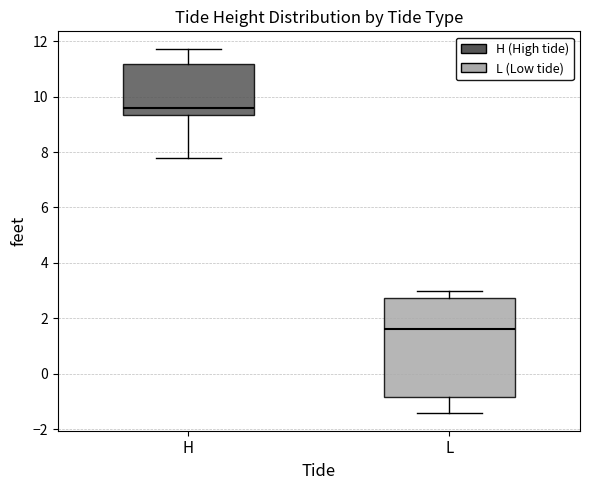

Reading left to right, transcribe this box plot: for each box, give where its median line is, the range the box spans, and where its two whiskers end, as read against the y-axis. The values are not printed on the chart, so give them approximately, as read against the axis.

H: median 9.6, box 9.4 to 11.2, whiskers 7.8 to 11.8
L: median 1.6, box -0.8 to 2.8, whiskers -1.4 to 3.0